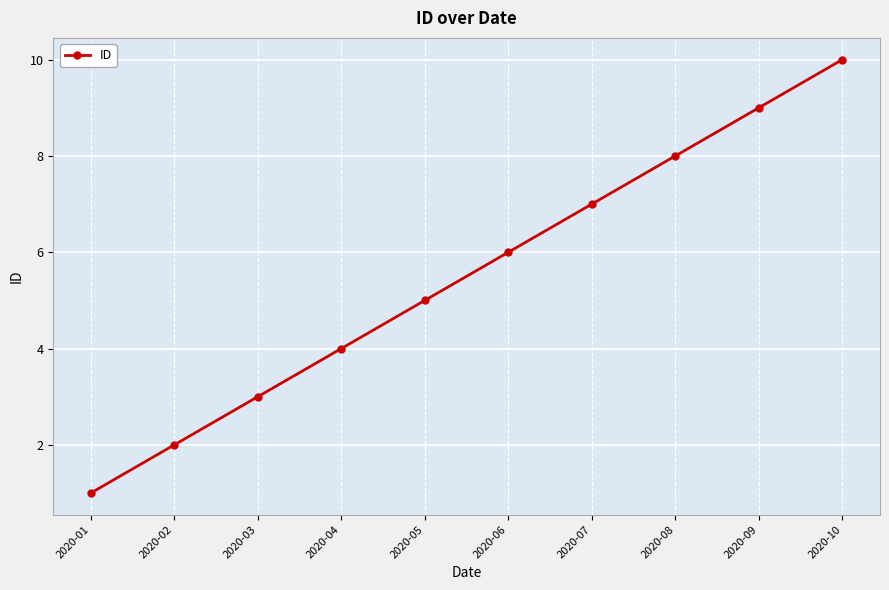

How many data points does each series have?

10